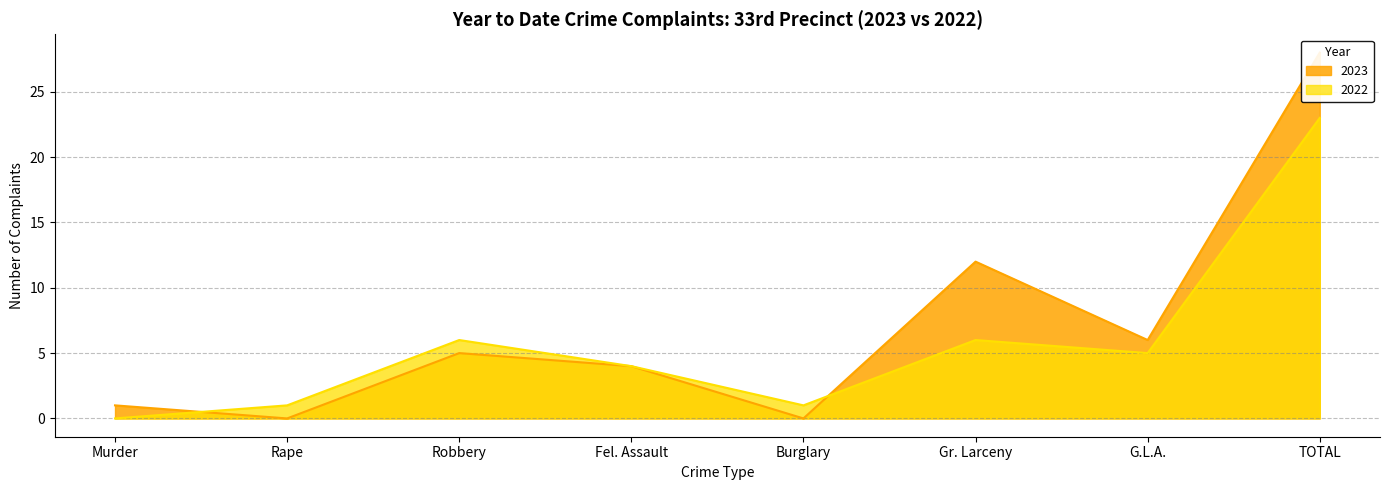

What is the sum of the 2023 values at Gr. Larceny and TOTAL?

40